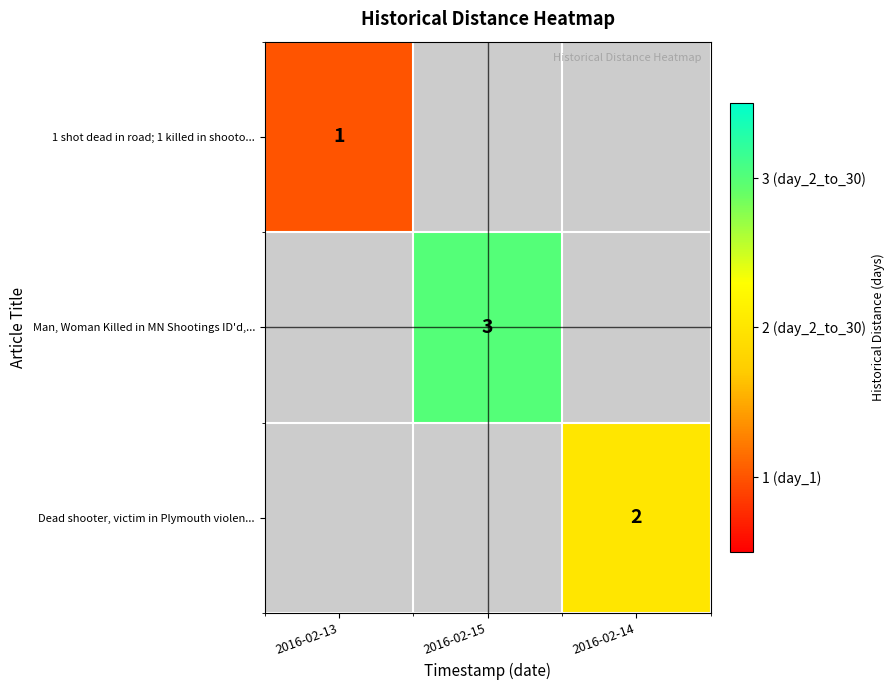

At how many categories does at least one series exceed 2?

1